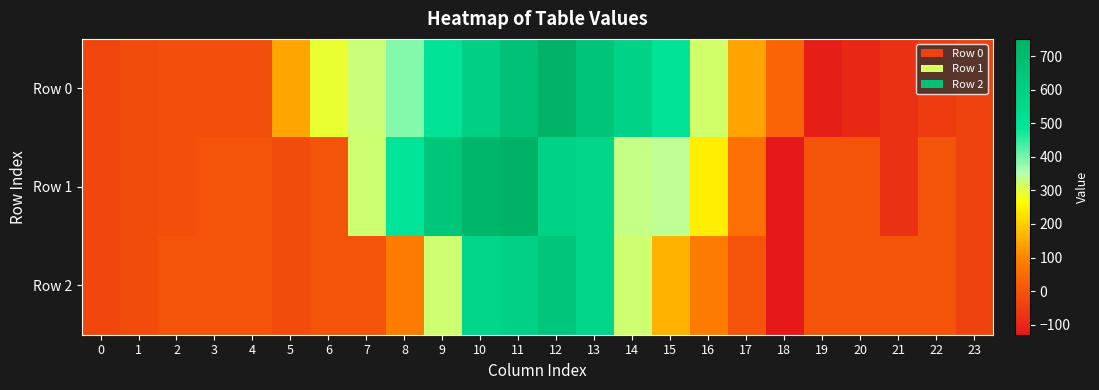

Rank the series by their average value, from lowest to highest.

Row 2, Row 1, Row 0